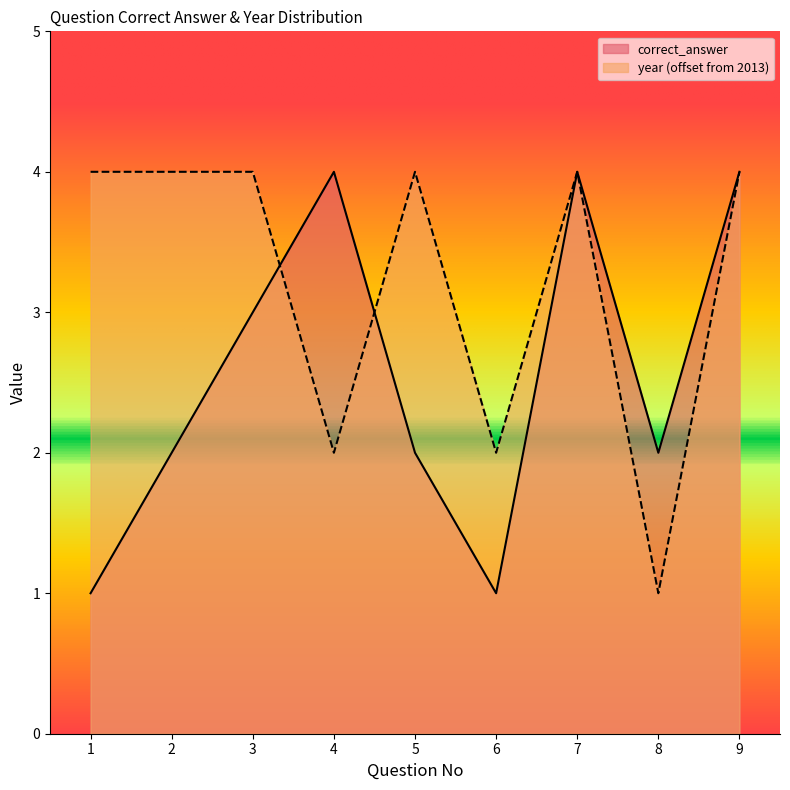

What is the sum of the correct_answer values at 3 and 4?

7